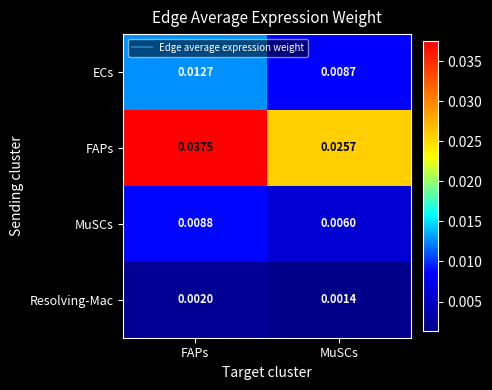

List the labels in order of MuSCs value, smallest first.

MuSCs, FAPs